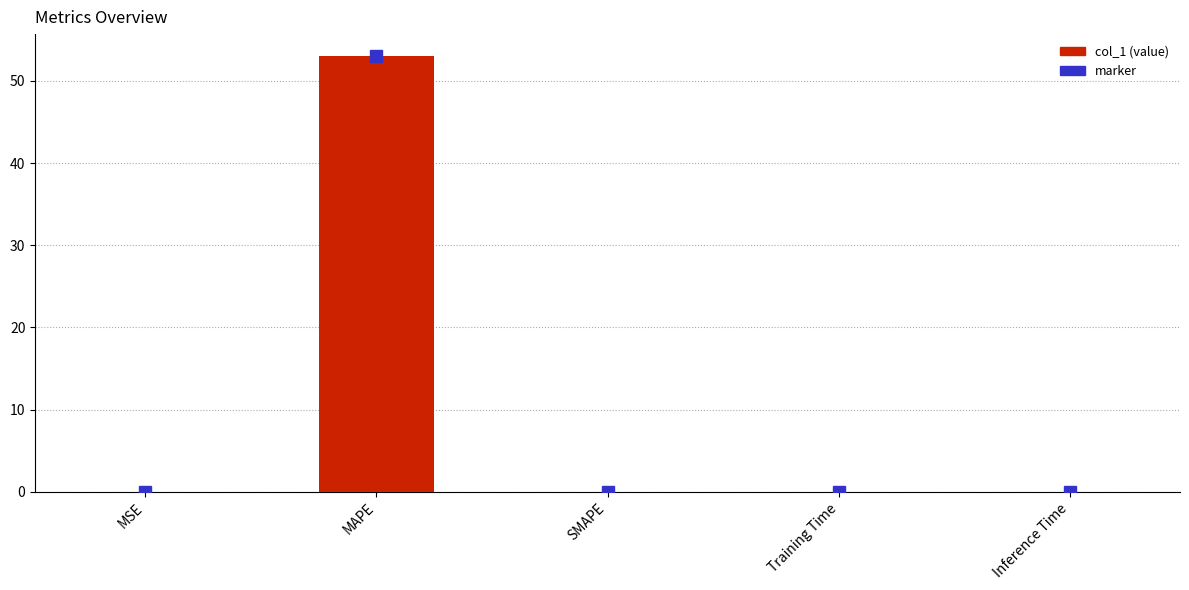

What is the greatest value displayed?

53.0